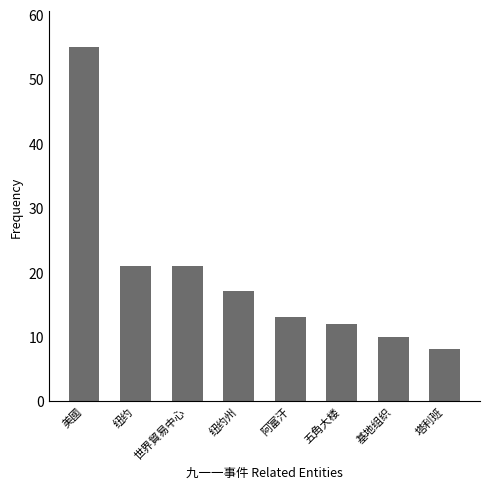

What is the maximum value shown in the chart?

55